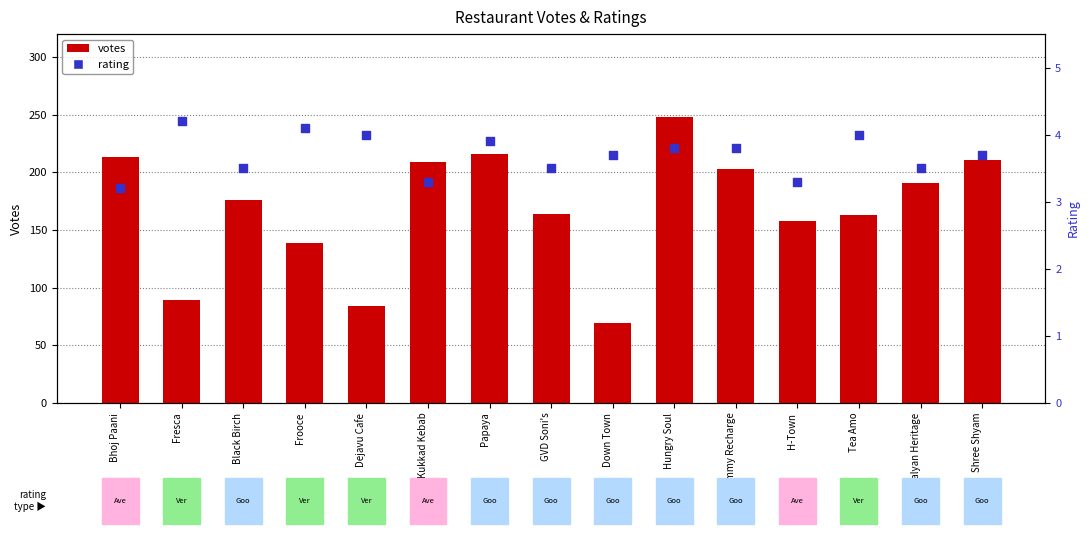

What is the total value across all series at Black Birch?

179.5